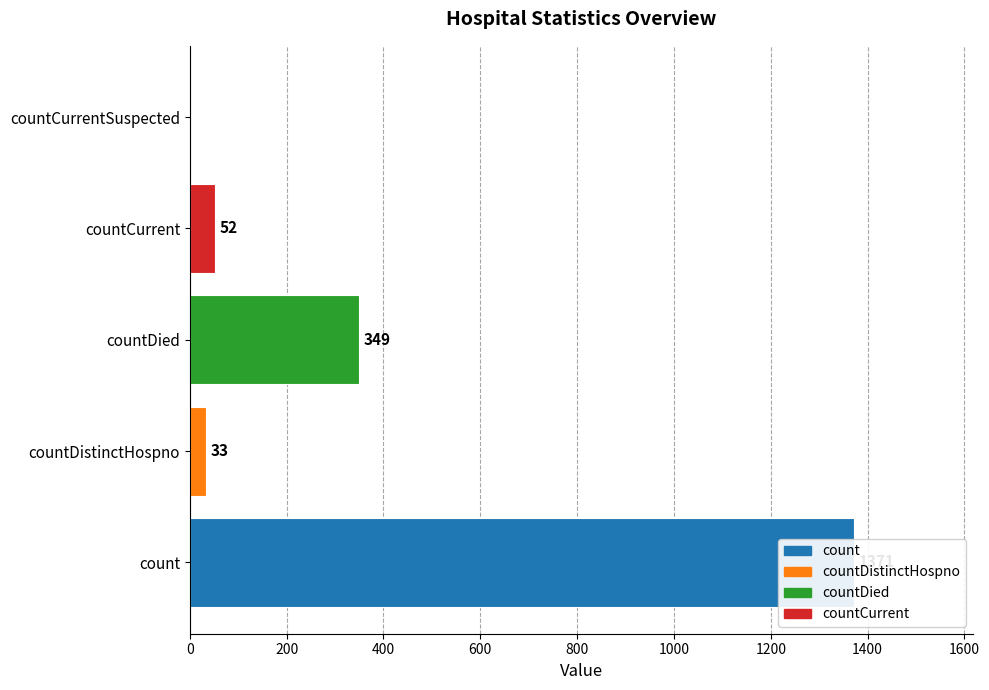

Are the bars grouped side by side (vs. stacked)?

No